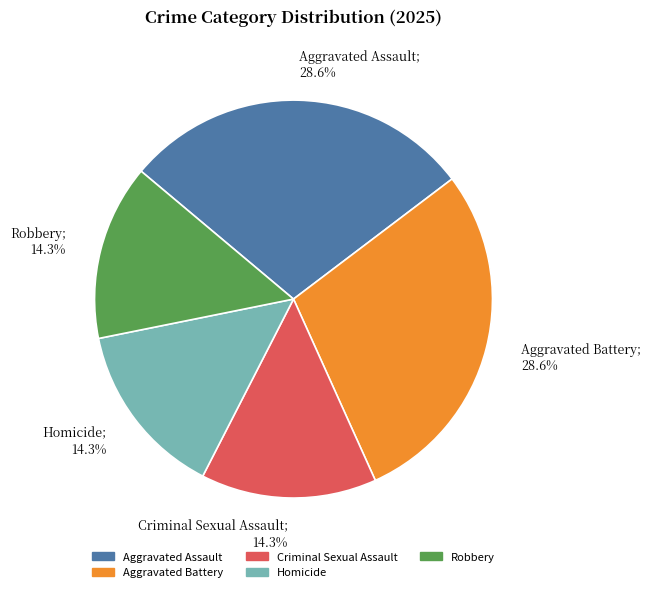

Count the number of slices in the pie.

5